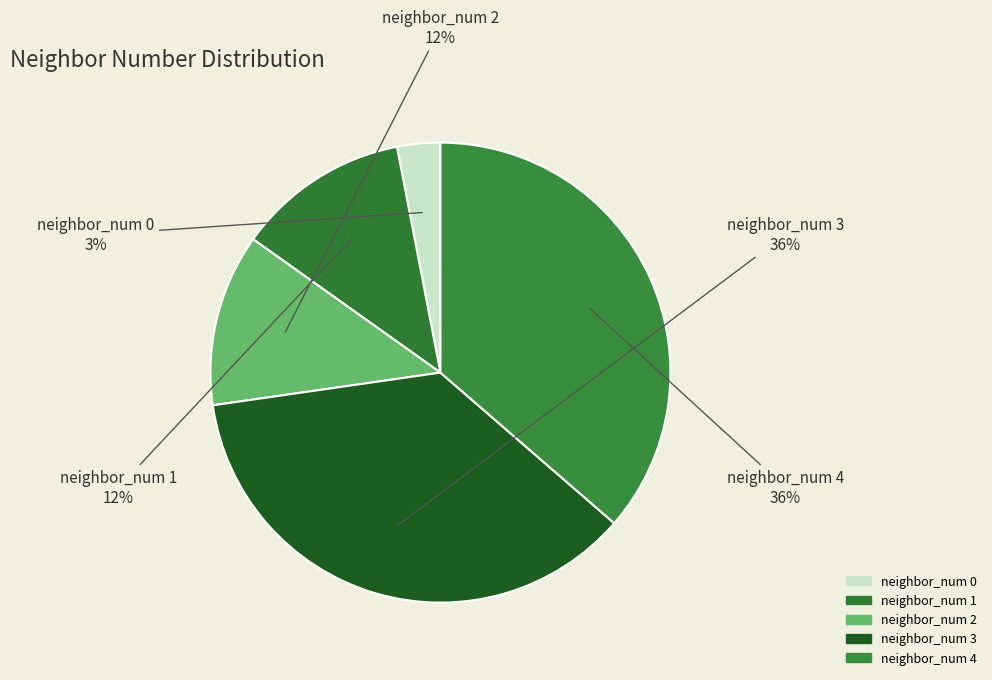

Which slice is the smallest?

neighbor_num 0